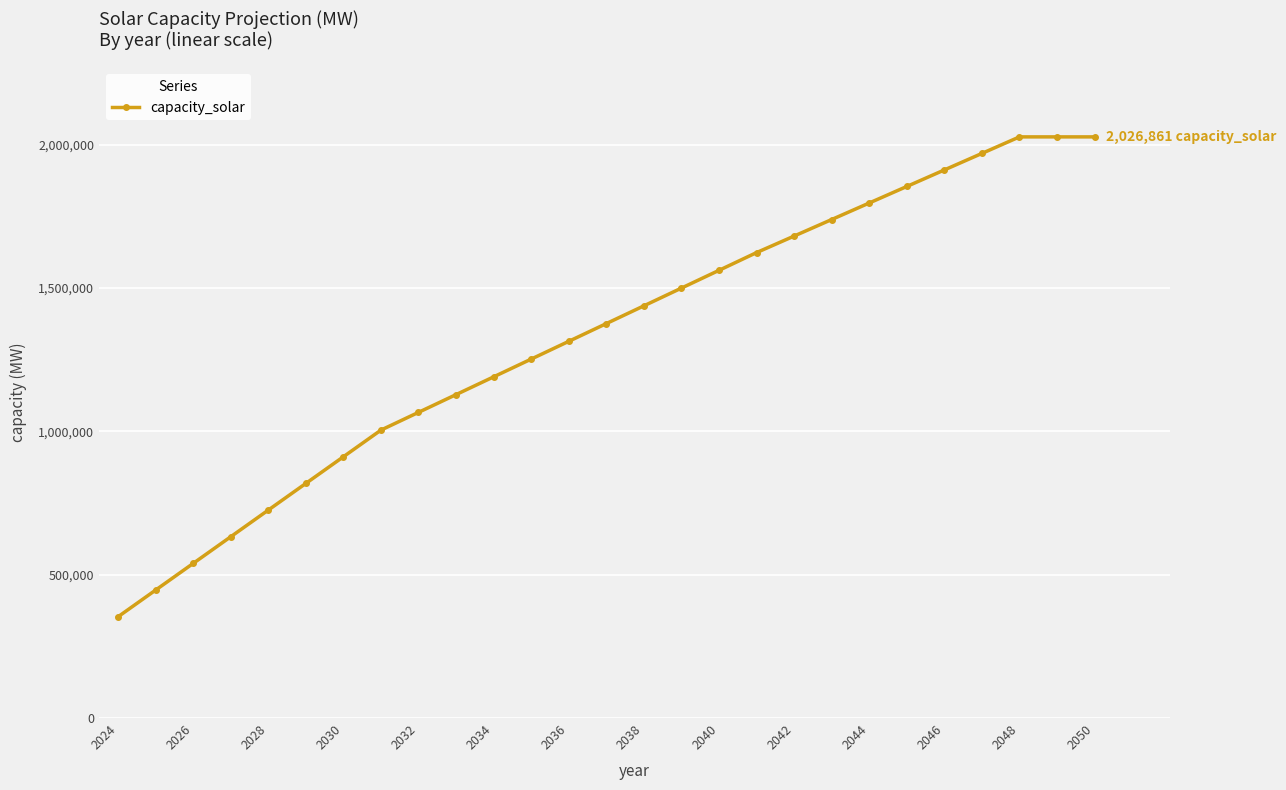

How many values are below 1375629?

13